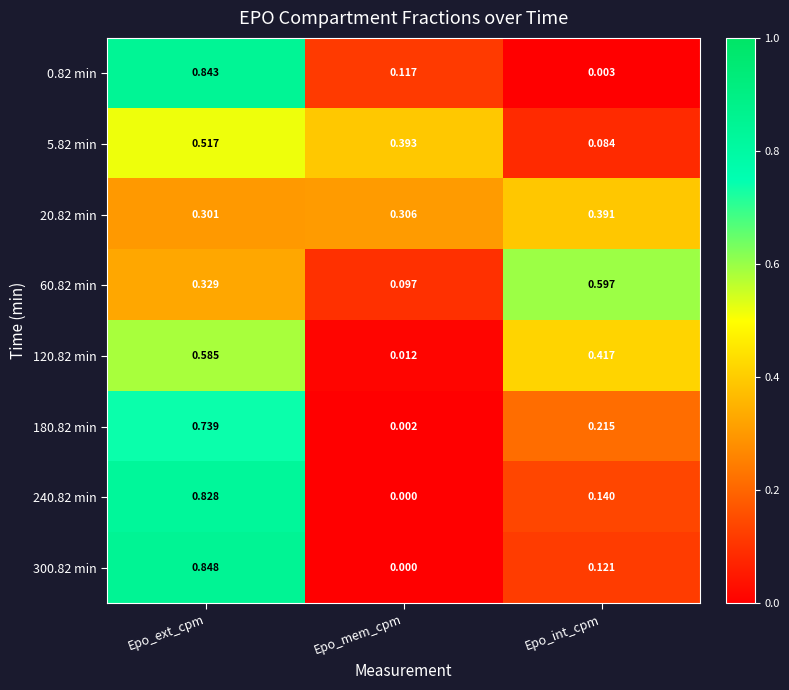

At which category does the chart reach its minimum across all series?

Epo_mem_cpm